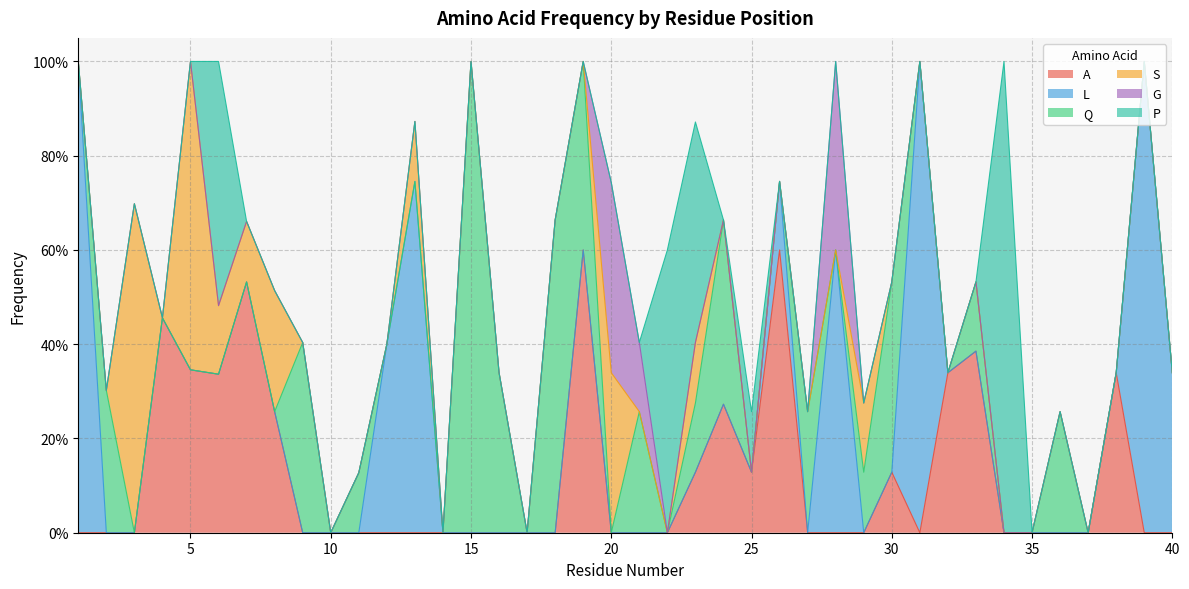

How many interior local peaks does the L series have?

5